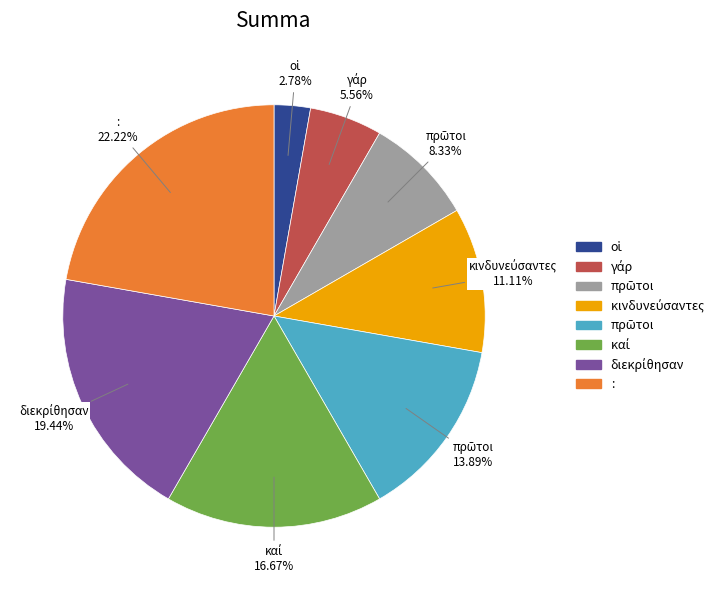

Is there a majority slice in this chart?

No